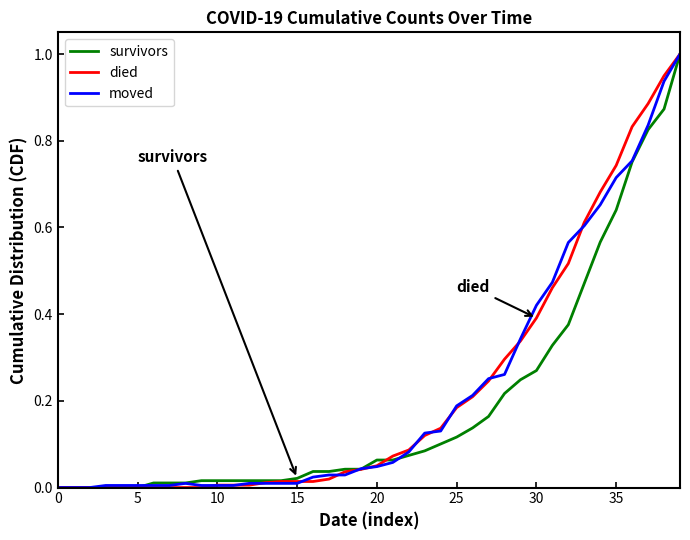

What is the greatest value displayed?

1.0